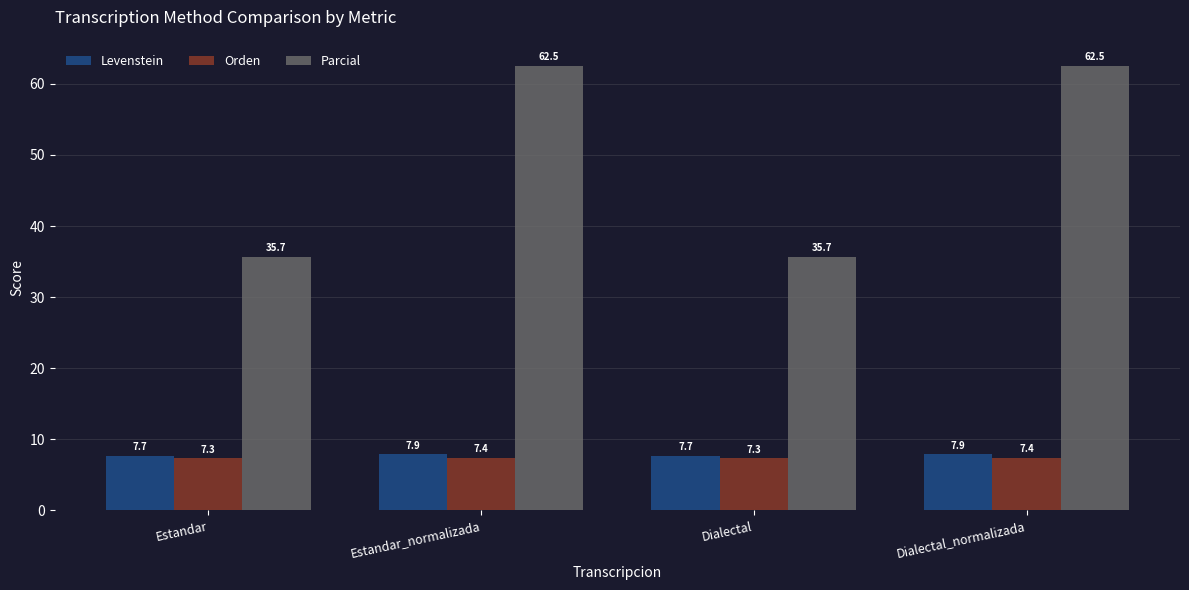

Is it true that Levenstein equals 7.9 at Dialectal_normalizada?

True